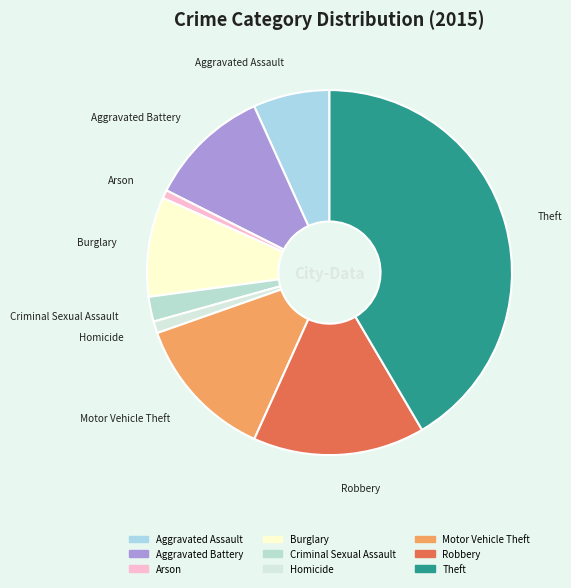

Is it true that Arson is 7% of the pie?

False